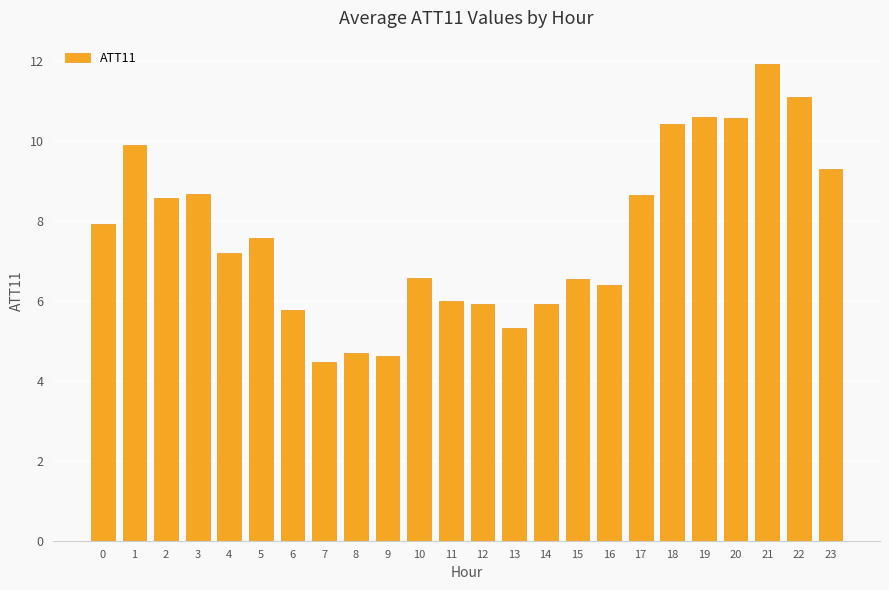

Does the chart contain stacked bars?

No